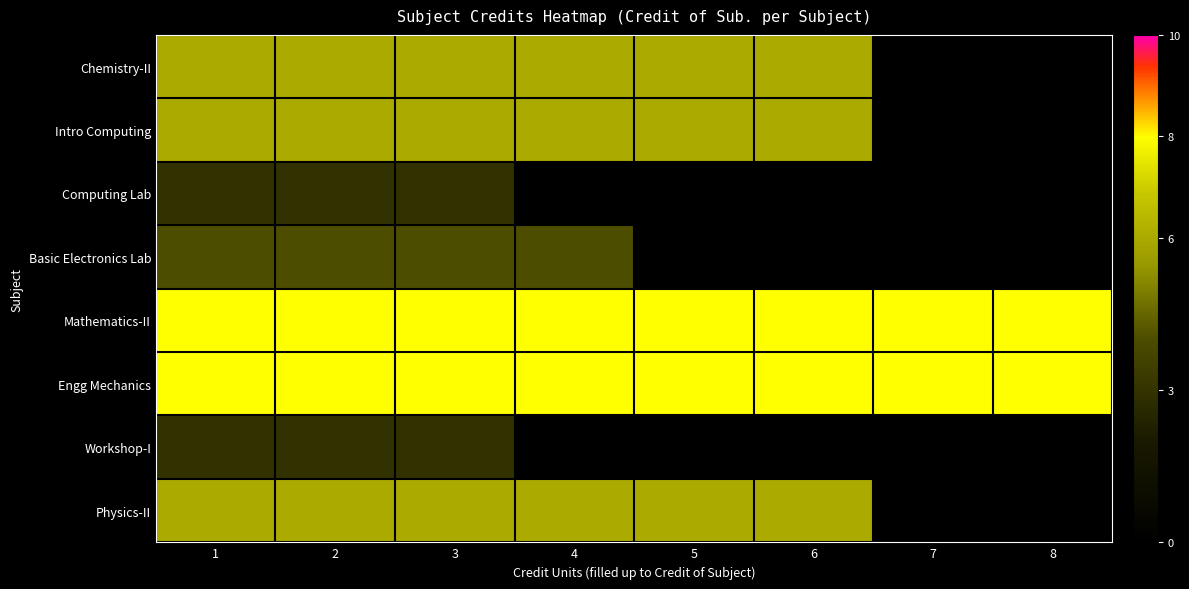

Reading right to left, transcribe all the data shown in this chart.

Chemistry-II: 8=0	7=0	6=6	5=6	4=6	3=6	2=6	1=6
Intro Computing: 8=0	7=0	6=6	5=6	4=6	3=6	2=6	1=6
Computing Lab: 8=0	7=0	6=0	5=0	4=0	3=3	2=3	1=3
Basic Electronics Lab: 8=0	7=0	6=0	5=0	4=4	3=4	2=4	1=4
Mathematics-II: 8=8	7=8	6=8	5=8	4=8	3=8	2=8	1=8
Engg Mechanics: 8=8	7=8	6=8	5=8	4=8	3=8	2=8	1=8
Workshop-I: 8=0	7=0	6=0	5=0	4=0	3=3	2=3	1=3
Physics-II: 8=0	7=0	6=6	5=6	4=6	3=6	2=6	1=6